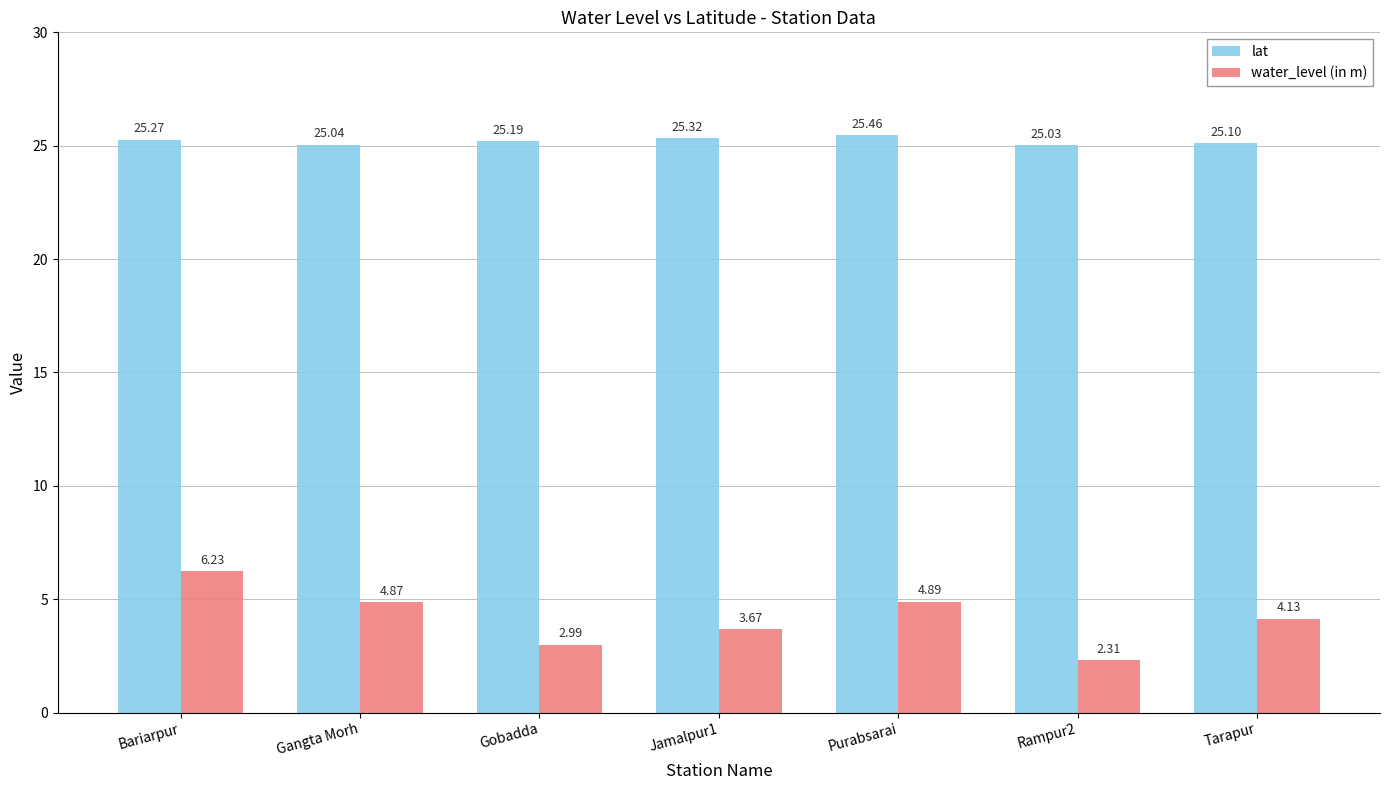

Which series has the widest spread of values?

water_level (in m)